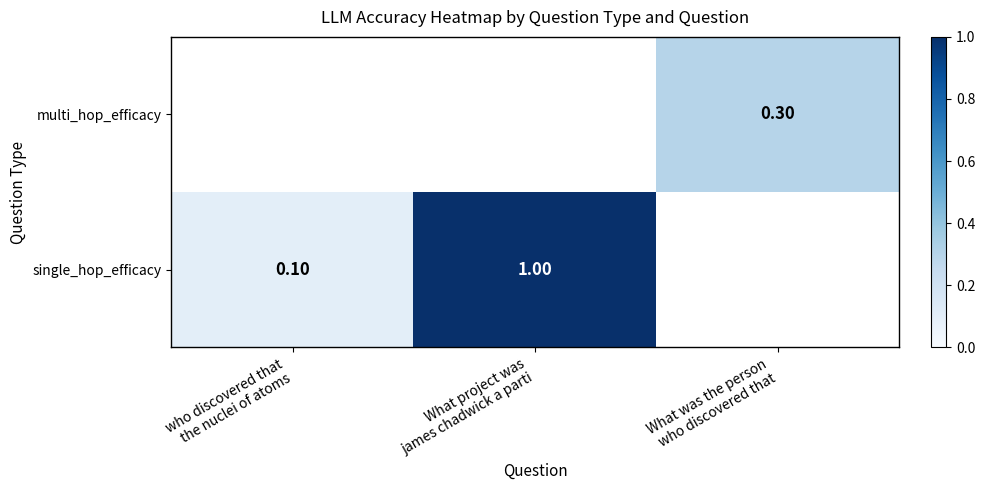

Rank the series by their average value, from lowest to highest.

single_hop_efficacy, multi_hop_efficacy